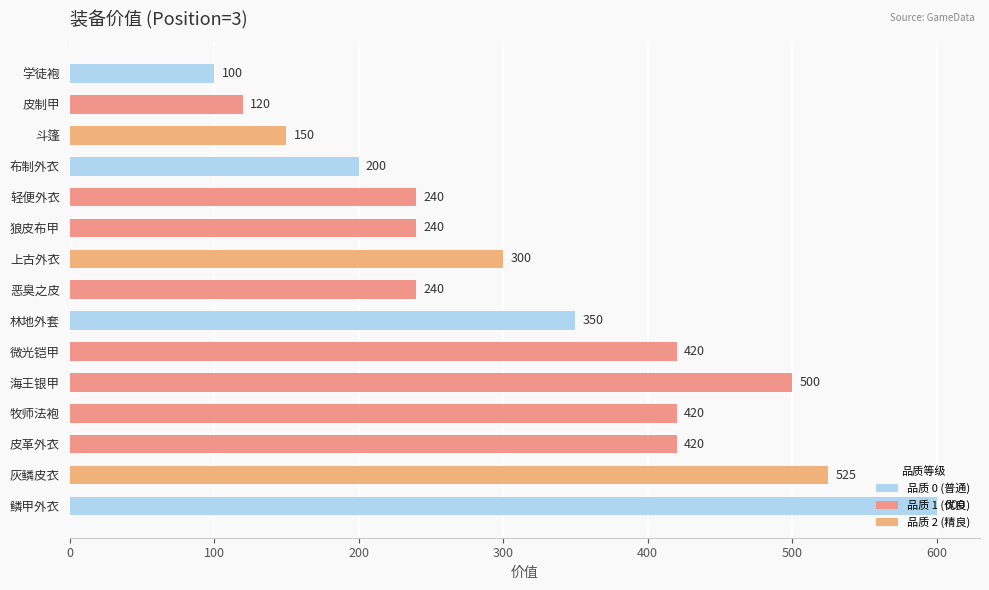

What is the difference between the second highest and second lowest values?

405